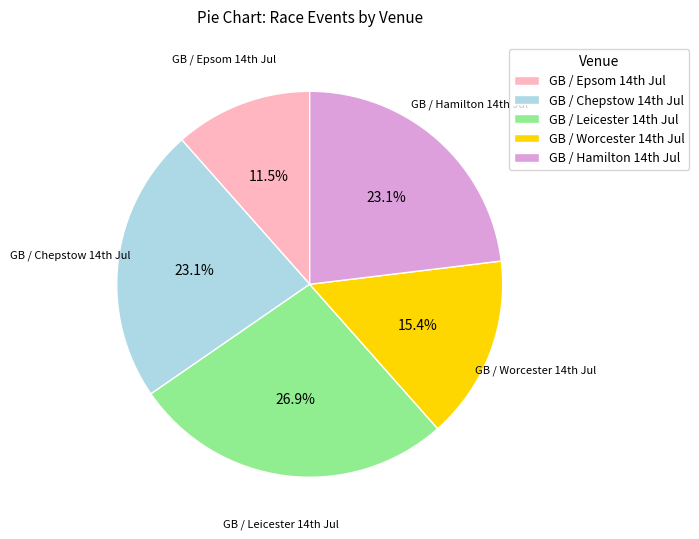

Count the number of slices in the pie.

5